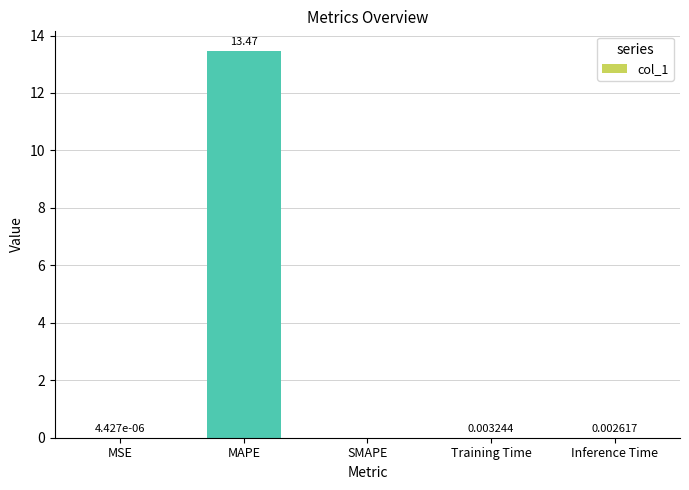

Which label corresponds to the largest value in the chart?

MAPE